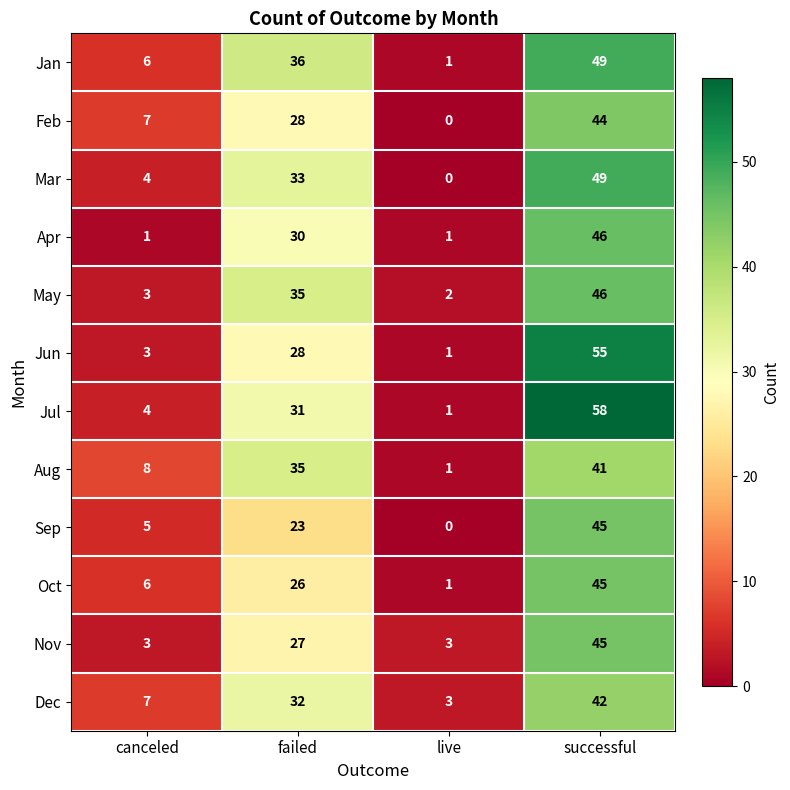

True or false: Mar has a value of 22 at failed.

False